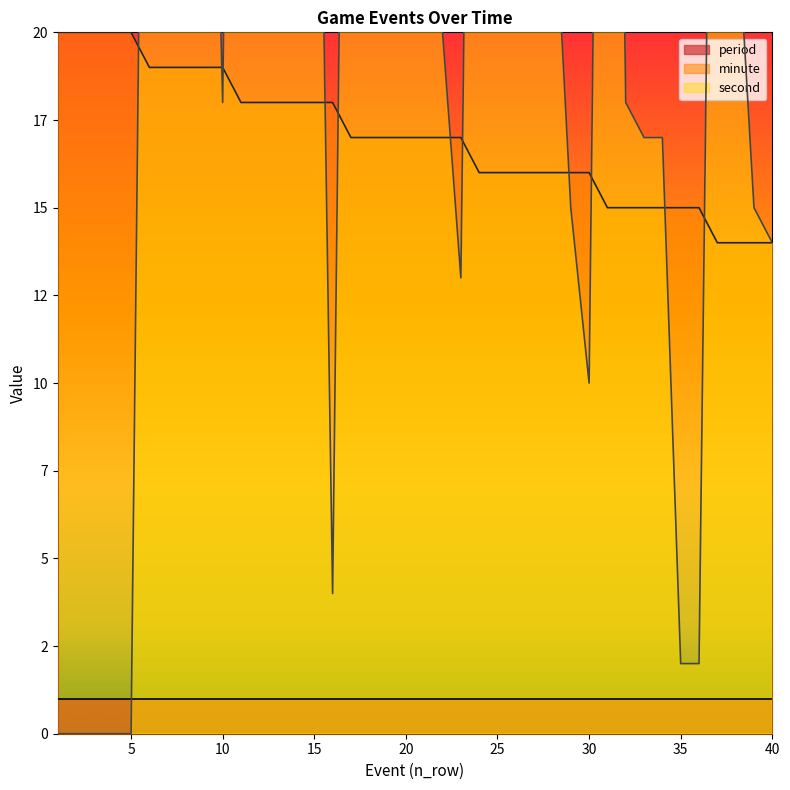

At which category is the sum across all series the highest?

11